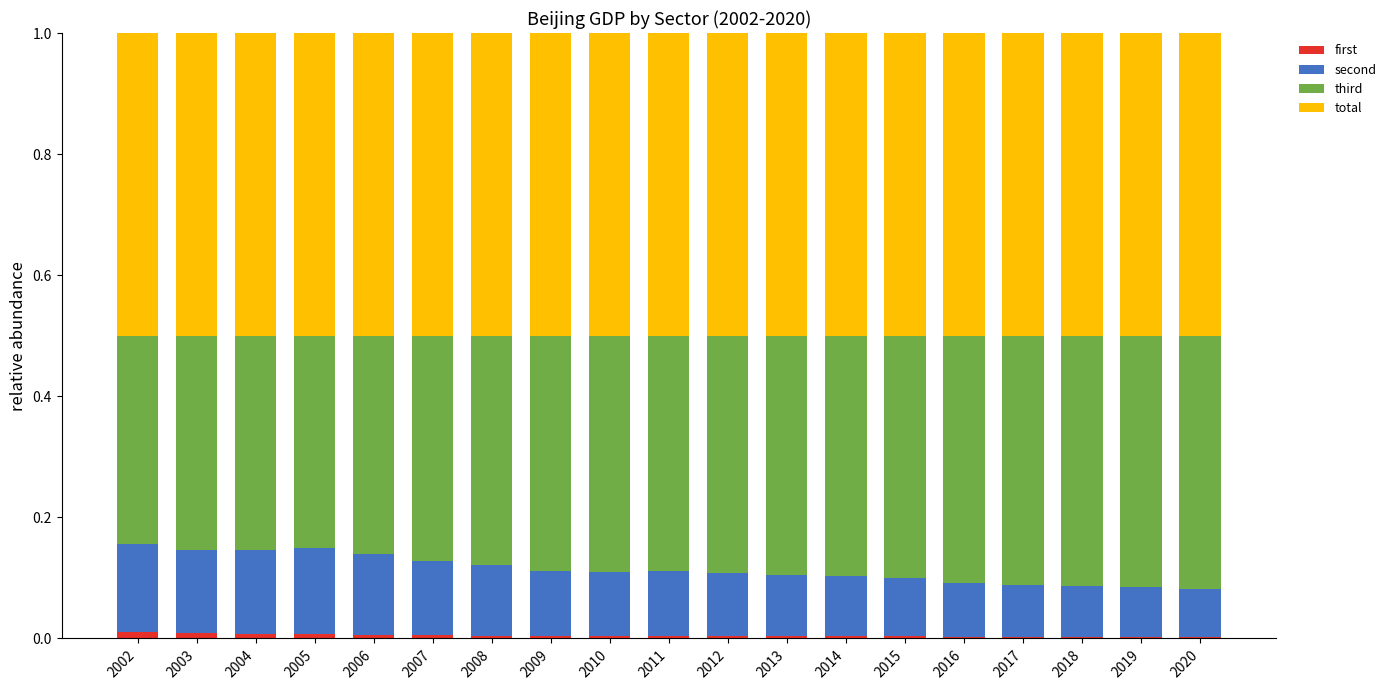

True or false: first has a value of 0.0 at 2008.

True